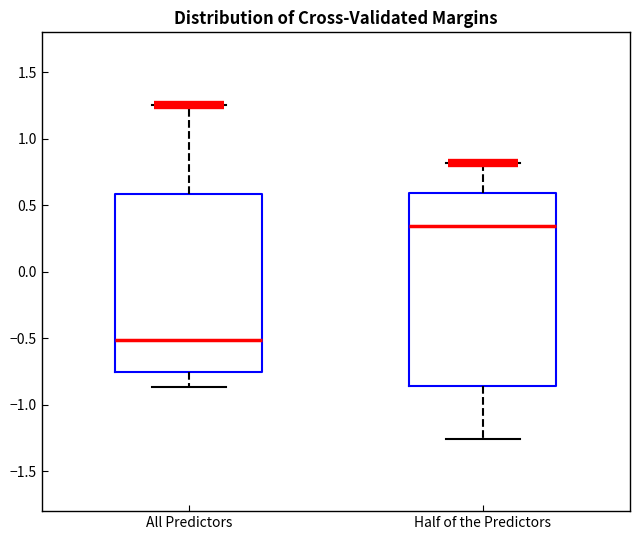

Comparing the boxes themselves (not the whiskers), which one is the tallest?

Half of the Predictors